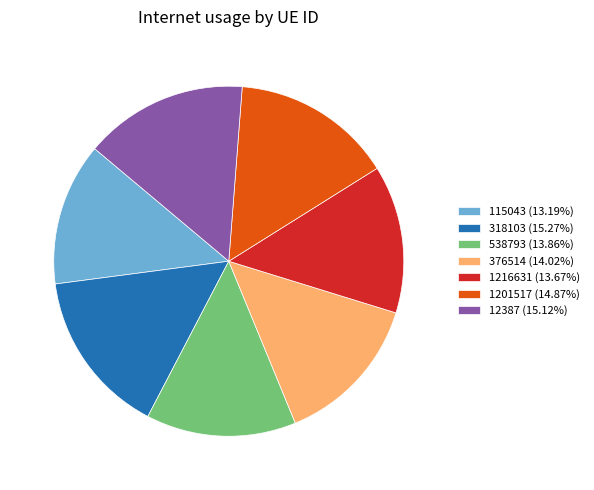

The 376514 slice represents 14% of the pie. True or false?

True